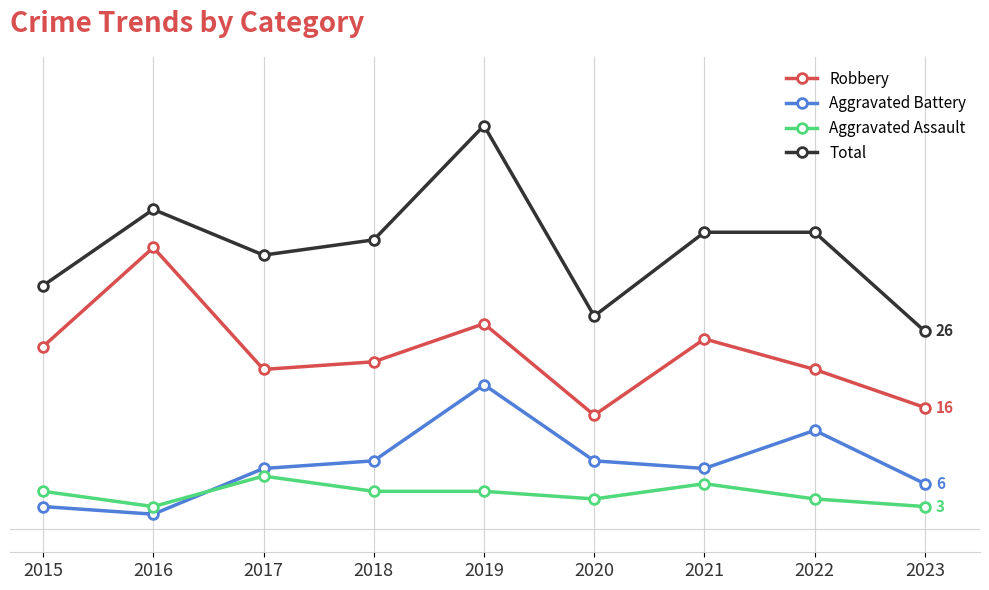

Where is the first local minimum for Aggravated Battery?

2016